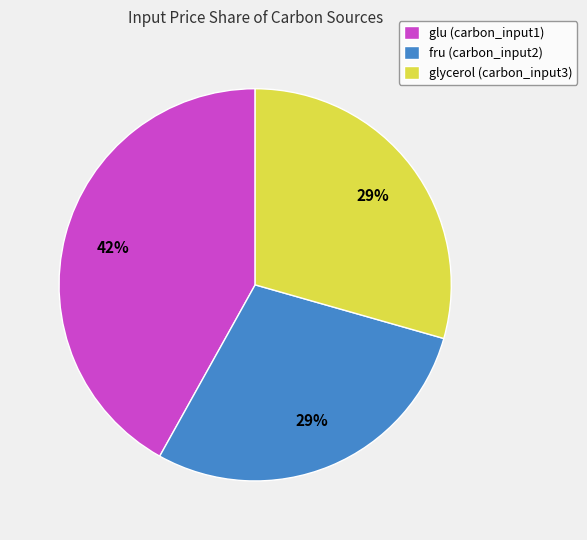

To the nearest percent, what is the average slice percentage?

33%